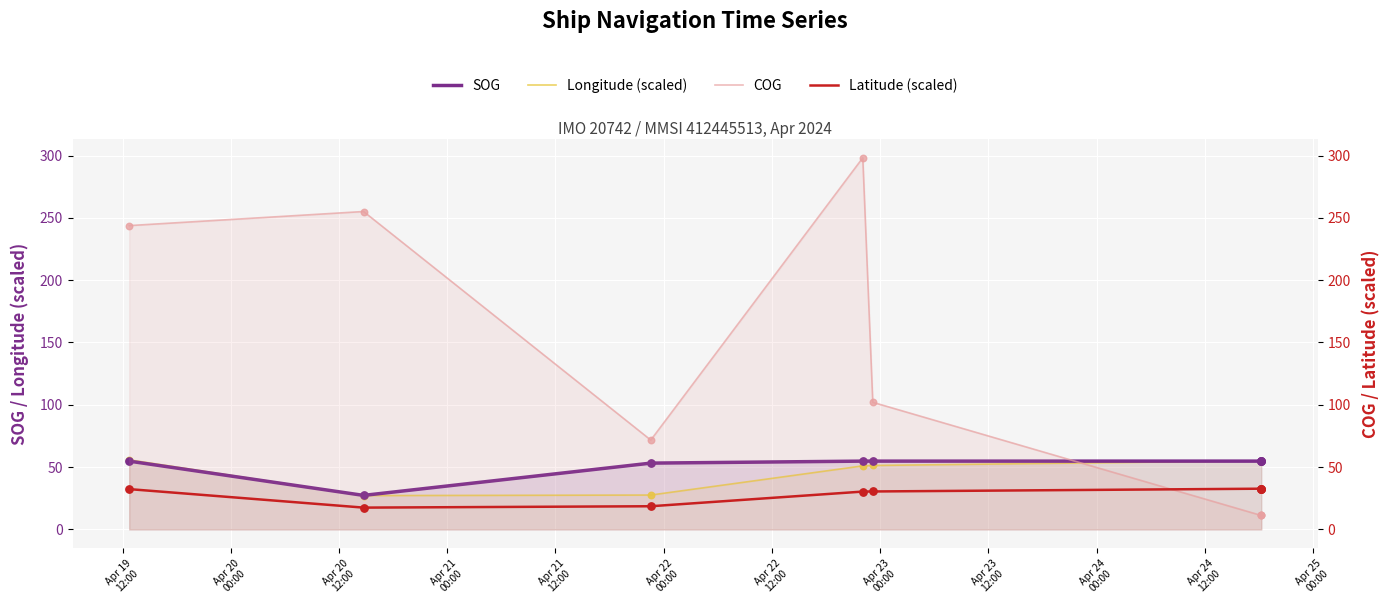

Which series has the largest total across all categories?

COG